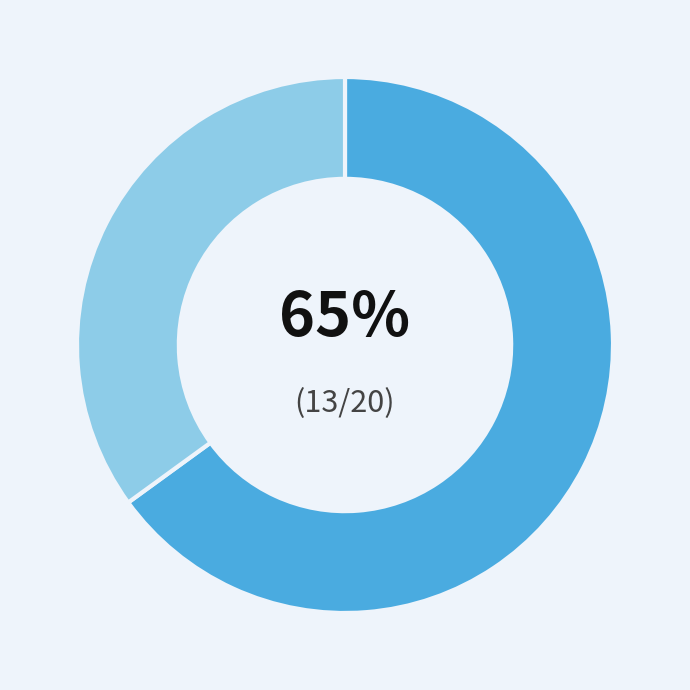

How many segments does this pie chart have?

2